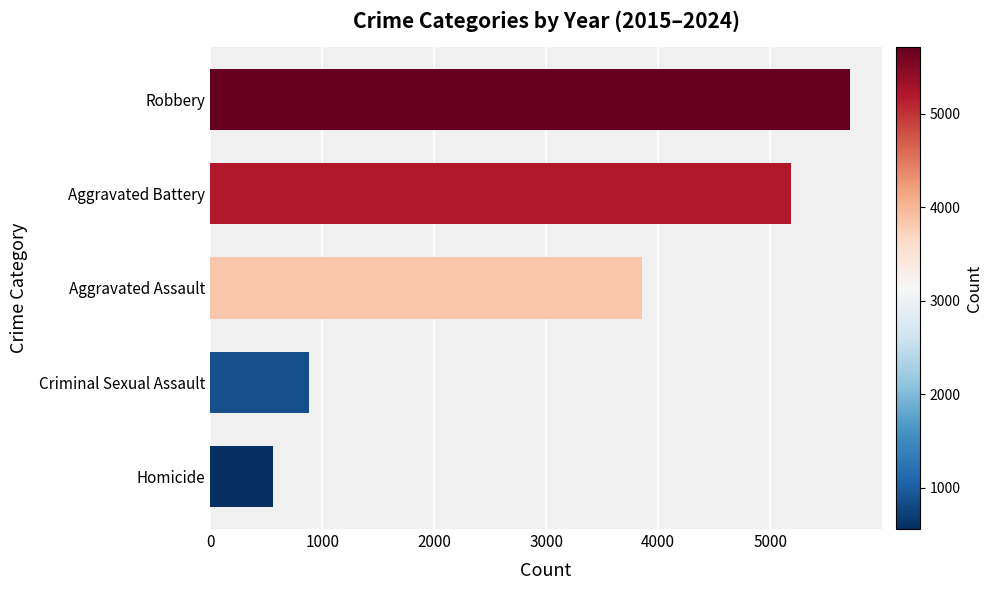

Where is the data nearest to the value 3136?

Aggravated Assault